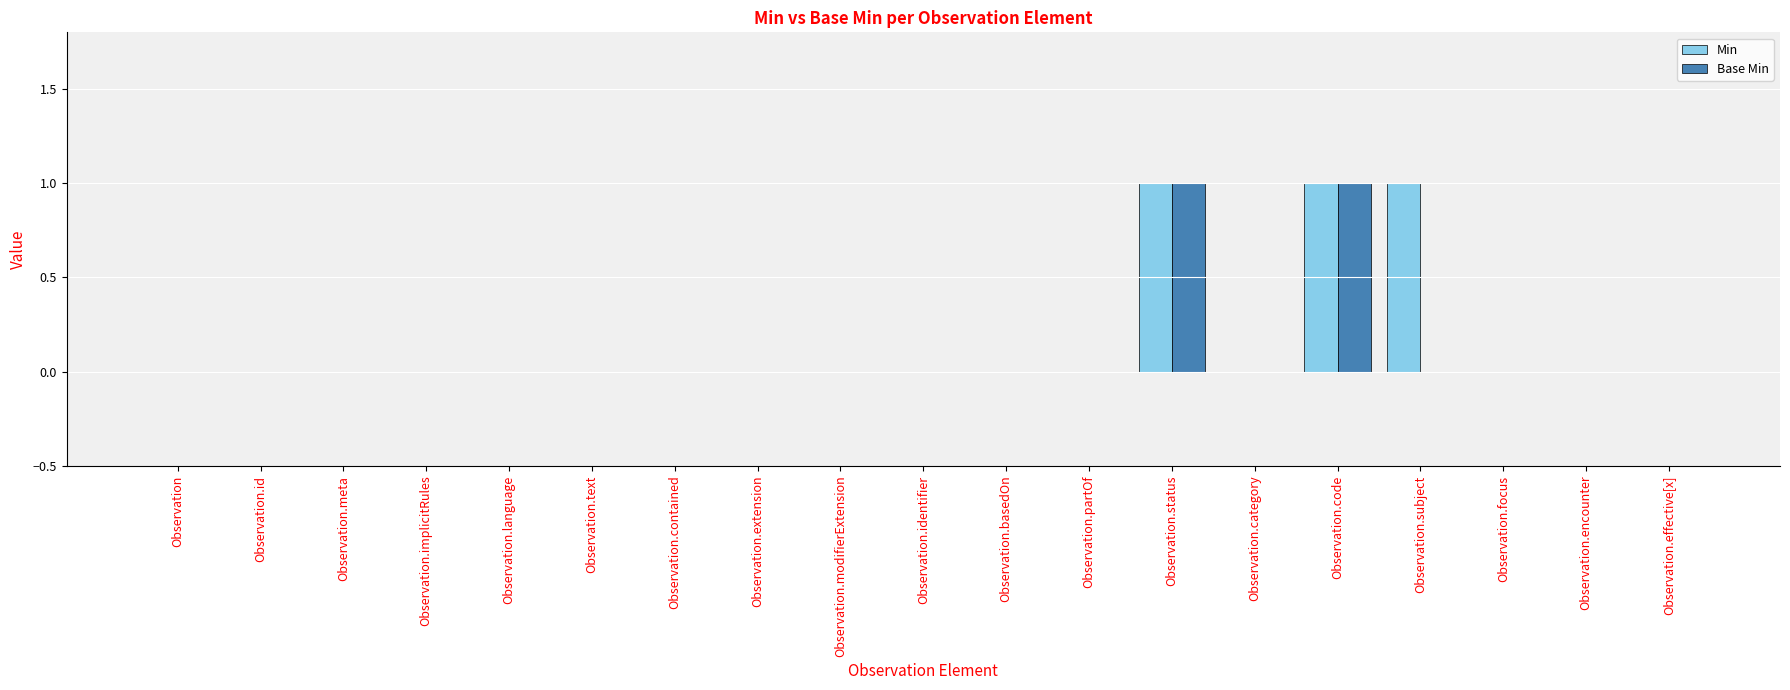

True or false: Base Min has a value of 0 at Observation.text.

True